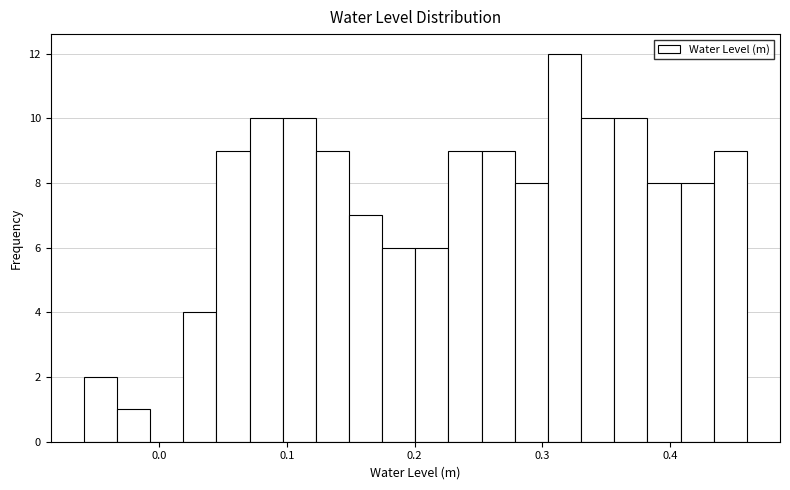

Around what value on the x-axis is the tallest bar? Give the approximate position of its centre, as read against the axis.

0.32